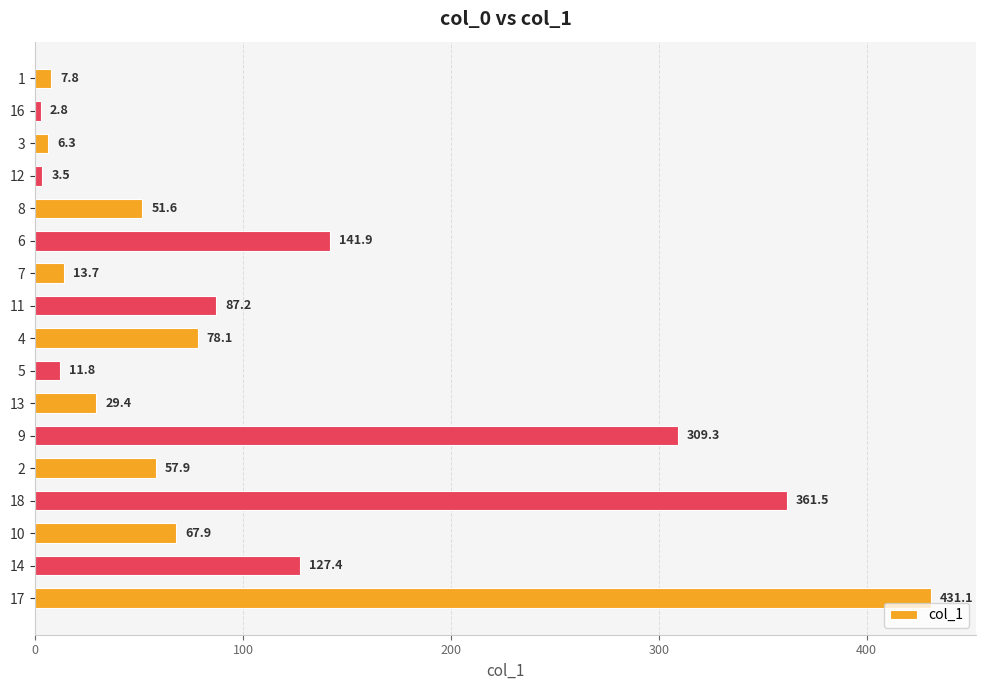

Reading bottom to top, extract all data points from this chart.

17=431.1	14=127.4	10=67.9	18=361.5	2=57.9	9=309.3	13=29.4	5=11.8	4=78.1	11=87.2	7=13.7	6=141.9	8=51.6	12=3.5	3=6.3	16=2.8	1=7.8